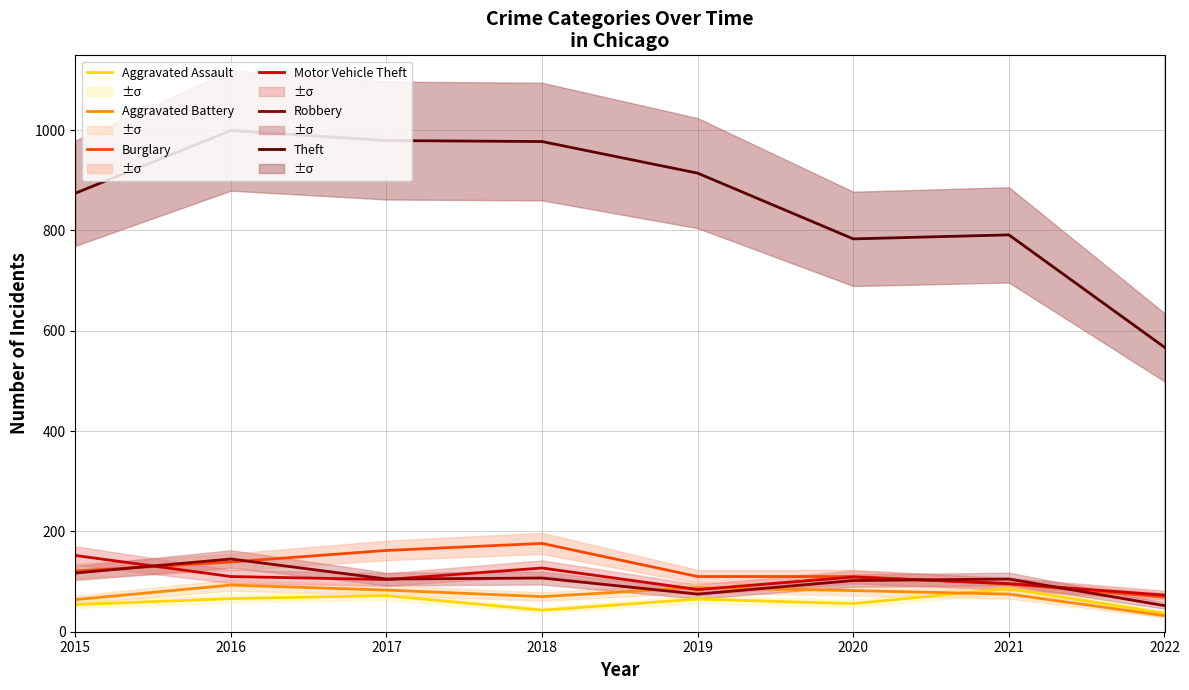

The Robbery series shows 107 at 2018. True or false?

True